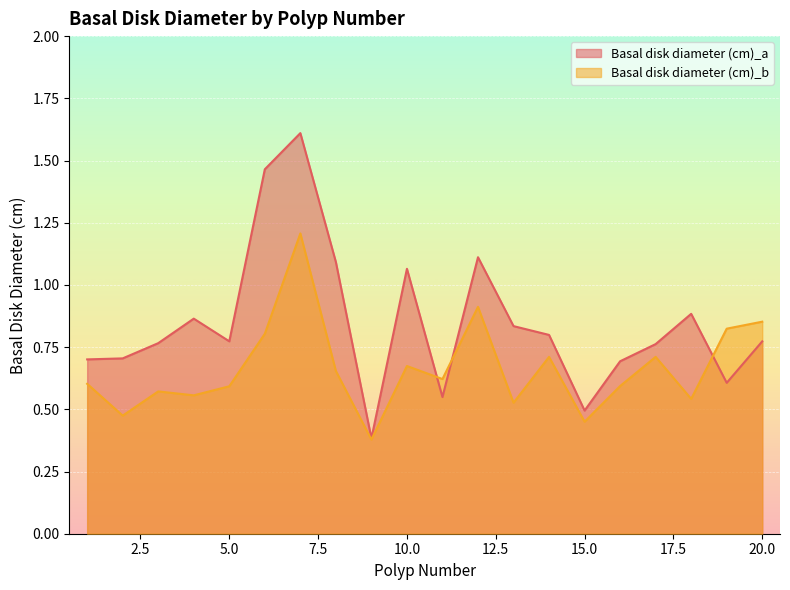

List the series in order of their peak value, lowest first.

Basal disk diameter (cm)_b, Basal disk diameter (cm)_a